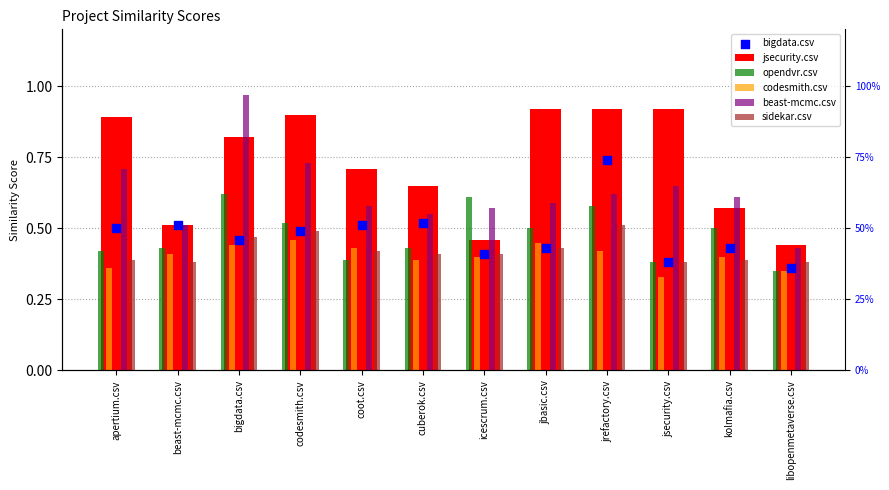

What is the total value across all series at beast-mcmc.csv?

2.8